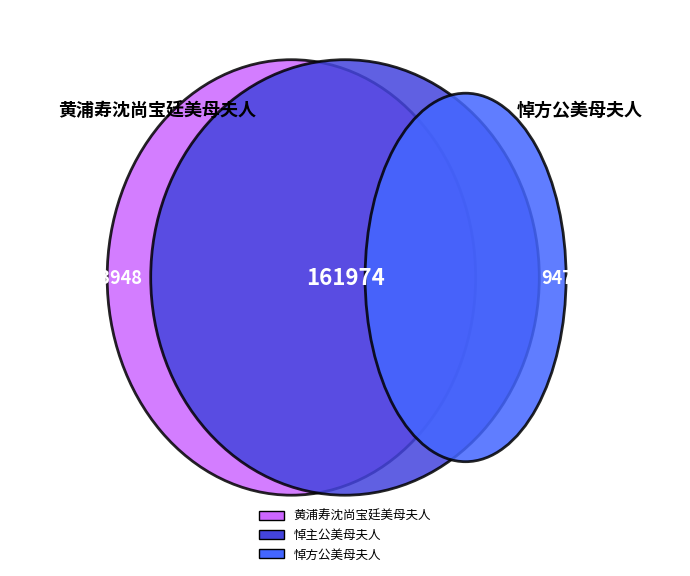

Rank the categories by value from lowest to highest.

悼主公美母夫人, 黄浦寿沈尚宝廷美母夫人, 悼方公美母夫人